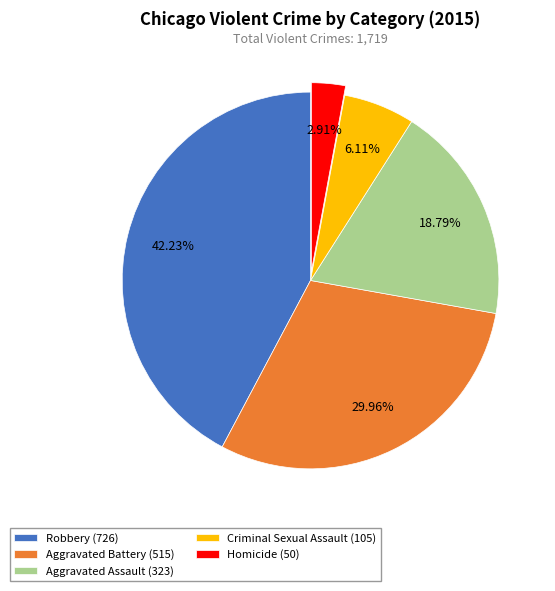

Count the number of slices in the pie.

5